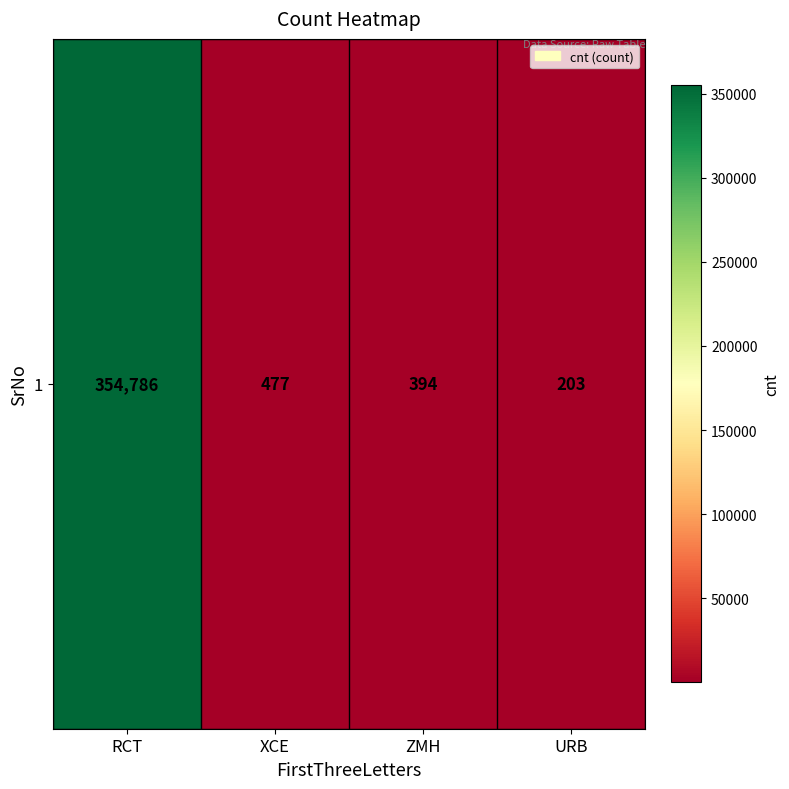

What is the maximum value shown in the chart?

354786